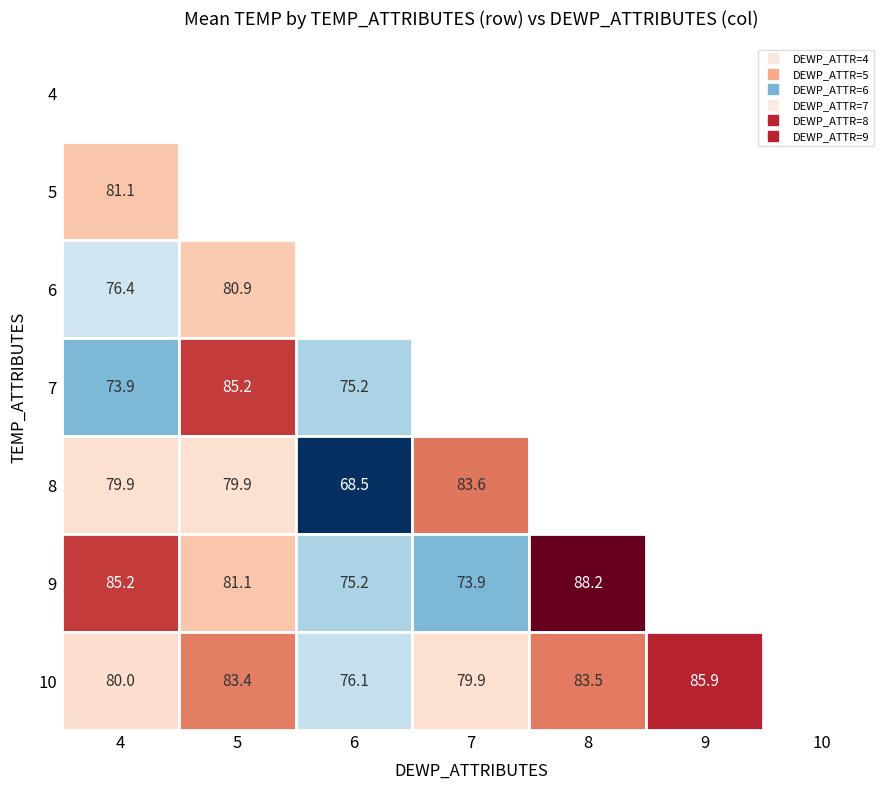

Count the number of data series in this chart.

7